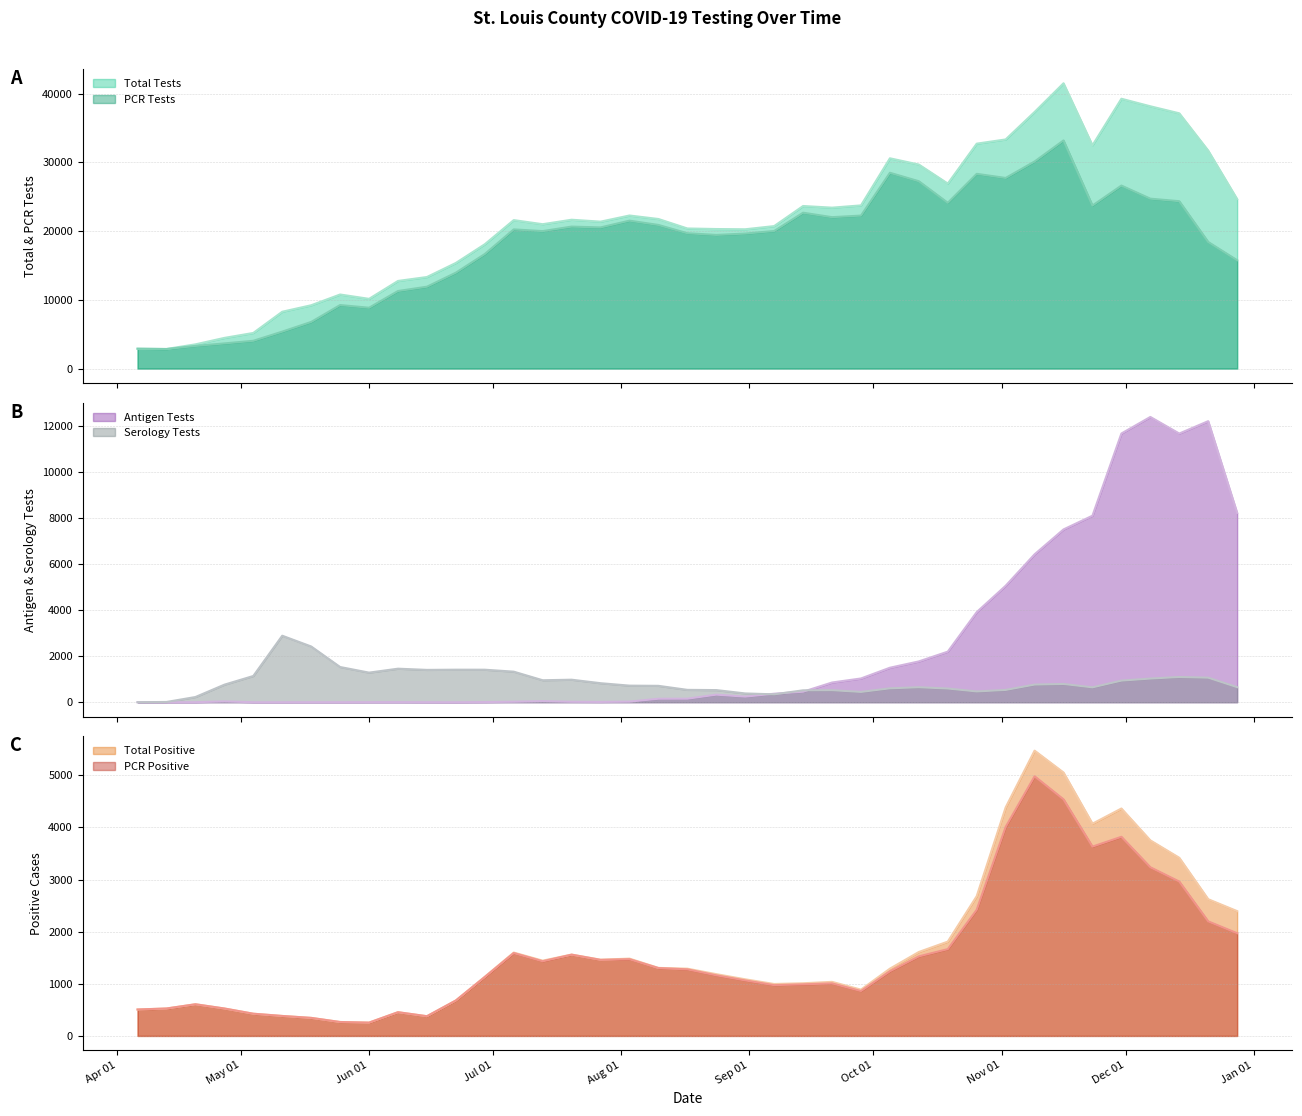

Which category has the lowest value in the Total Positive series?

Jun 01